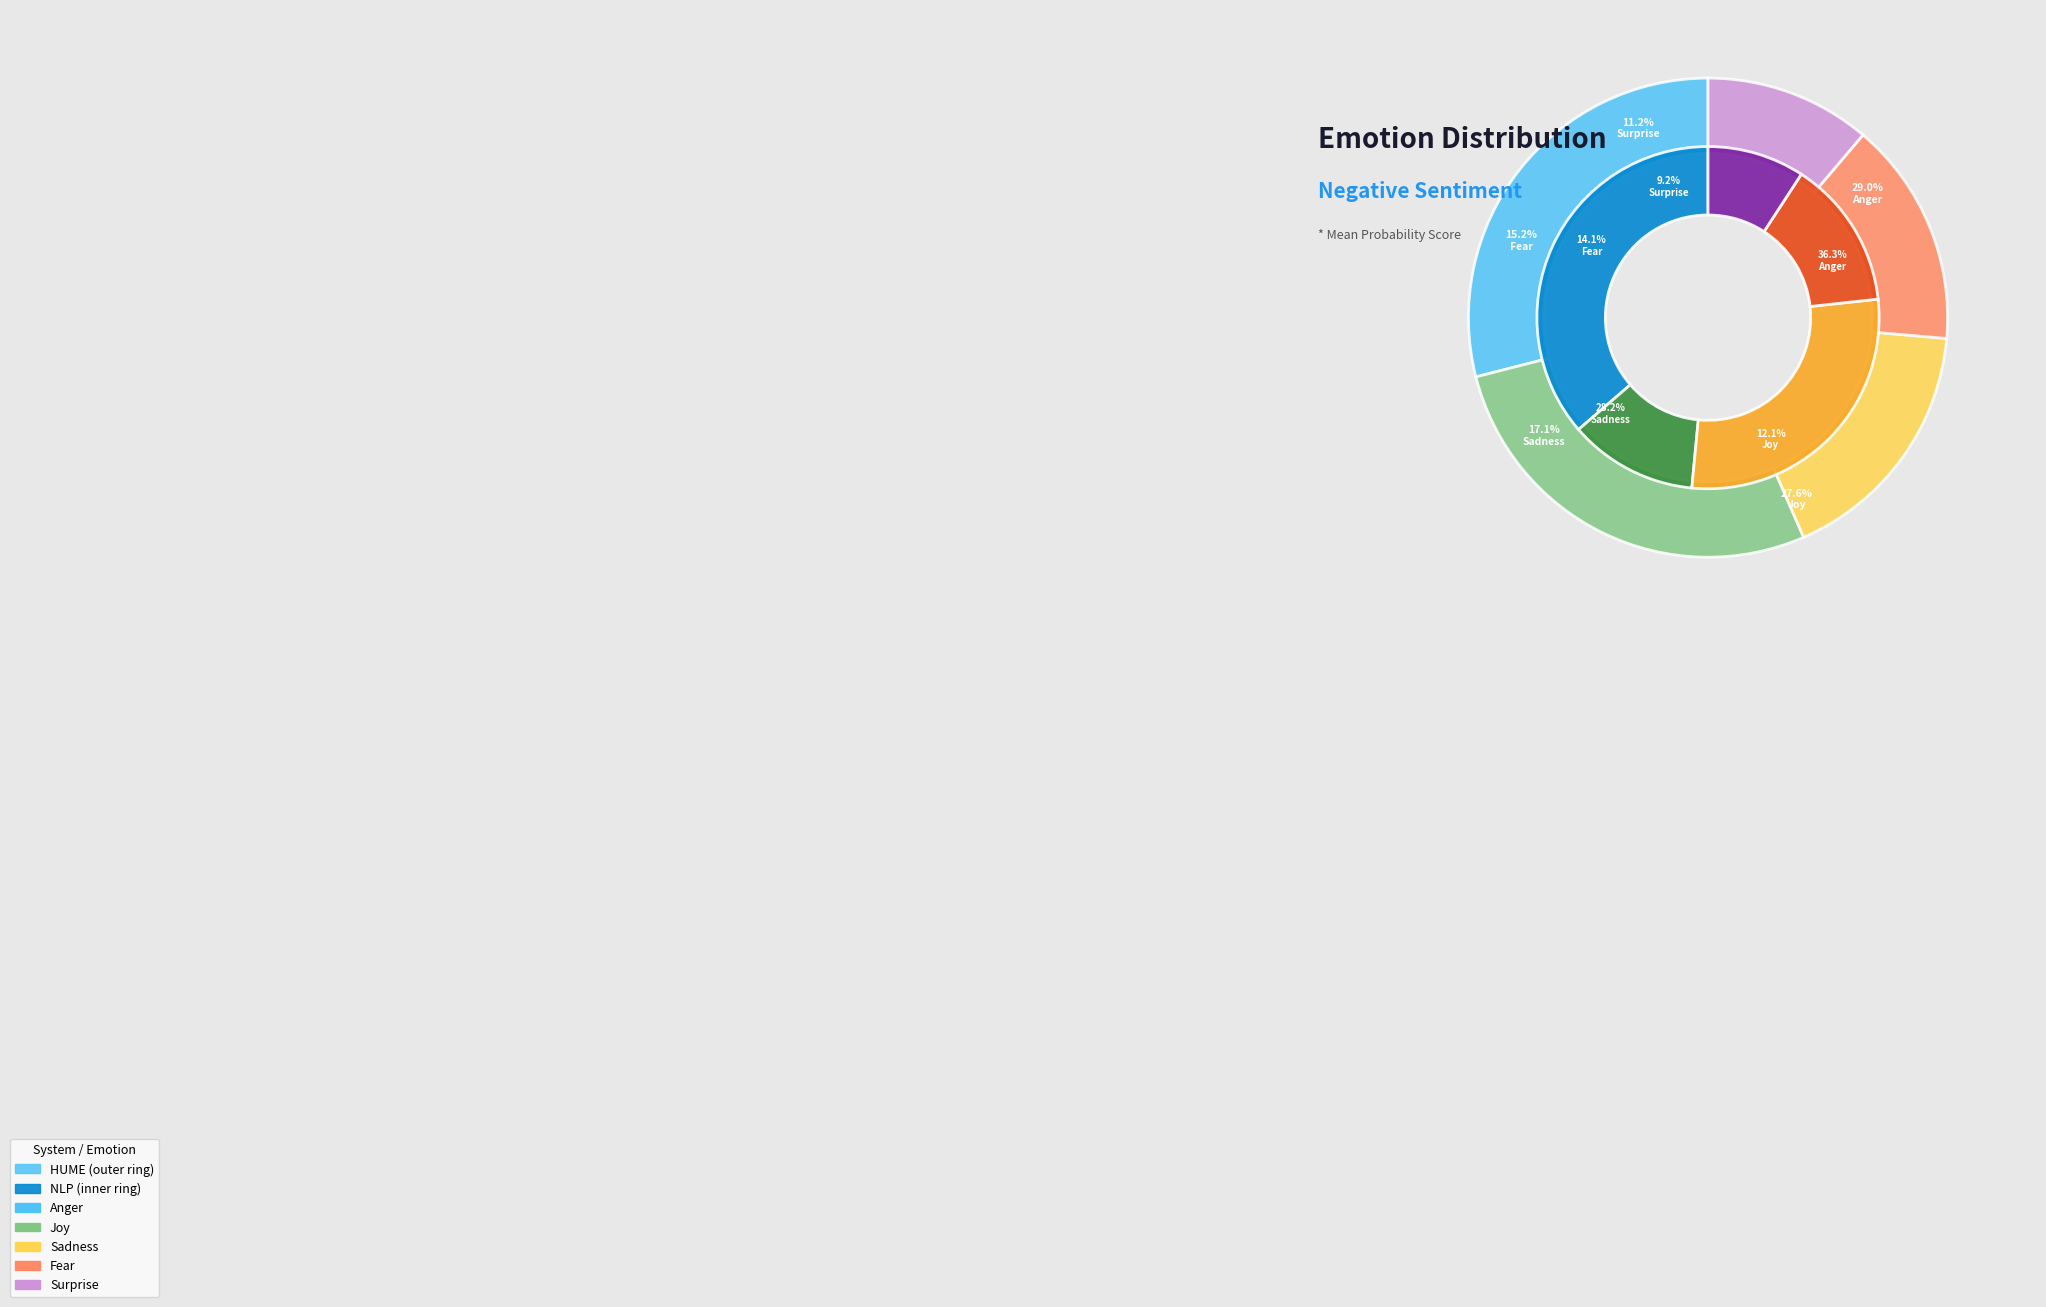

Does HUME account for over 50% of the chart?

No